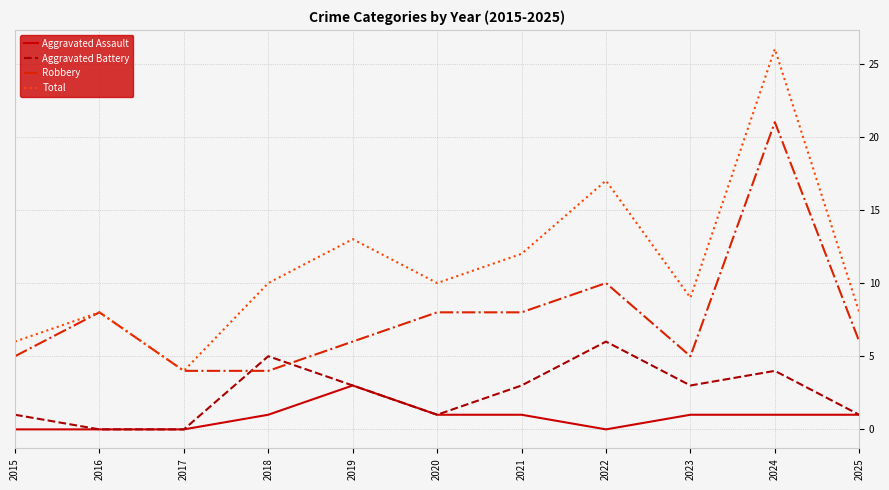

Which series has the largest range (max minus min)?

Total